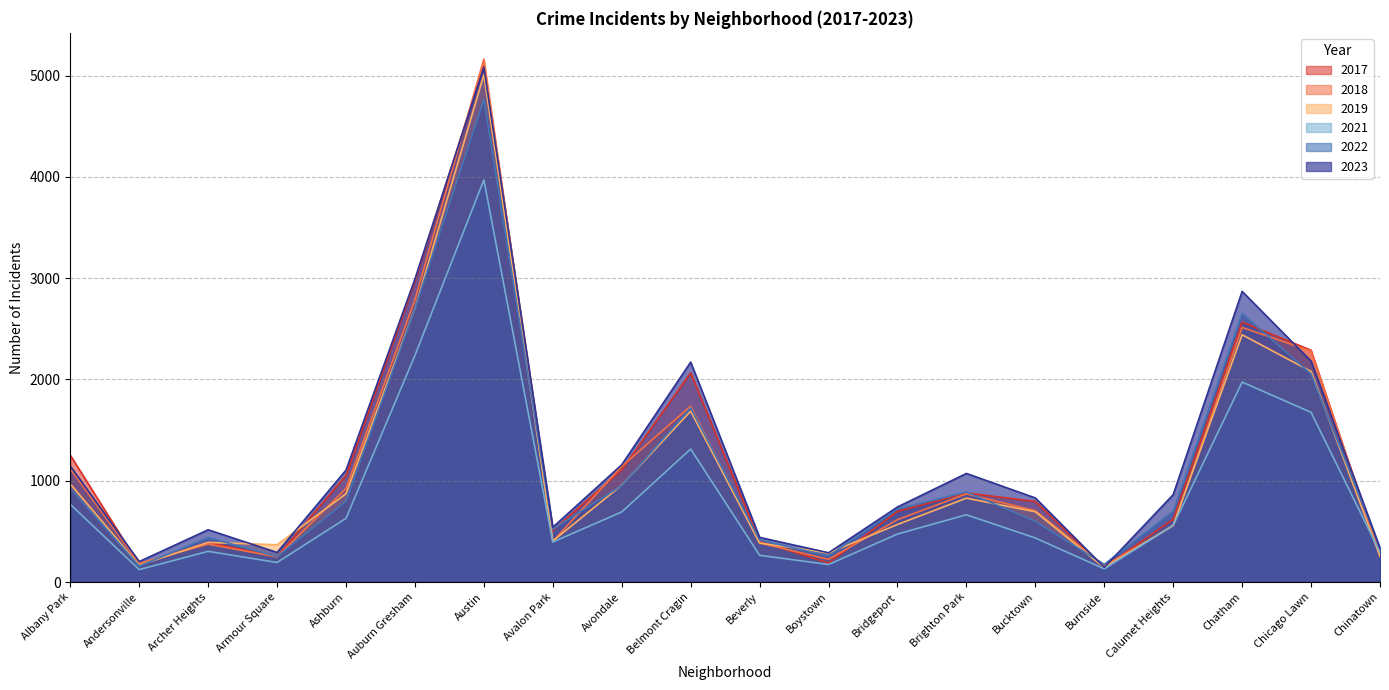

Which series changed the most between Ashburn and Auburn Gresham?

2017